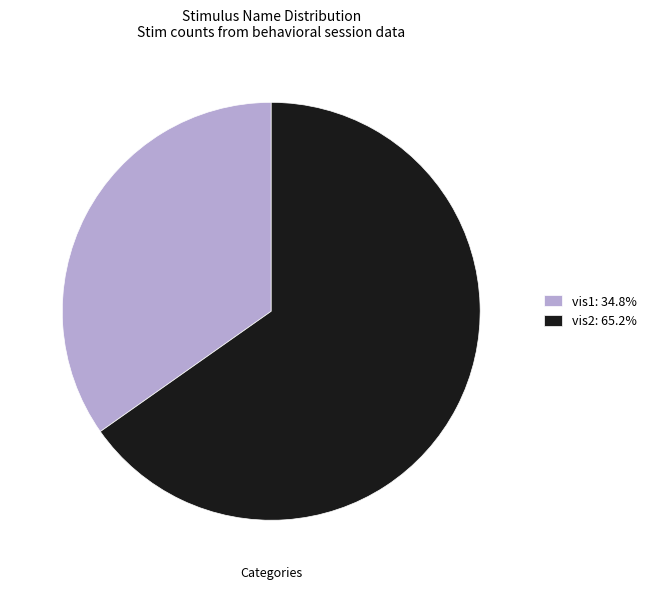

Does vis2: 65.2% represent more than half of the total?

Yes